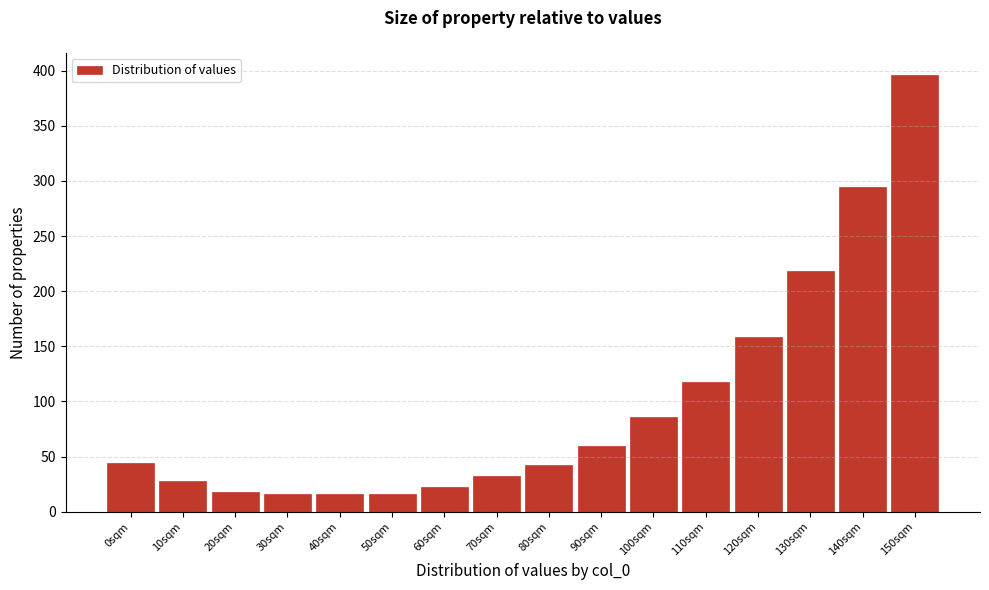

Reading left to right, extract all data points from this chart.

44	28	18	16	16	16	22	32	42	60	86	118	158	218	294	396